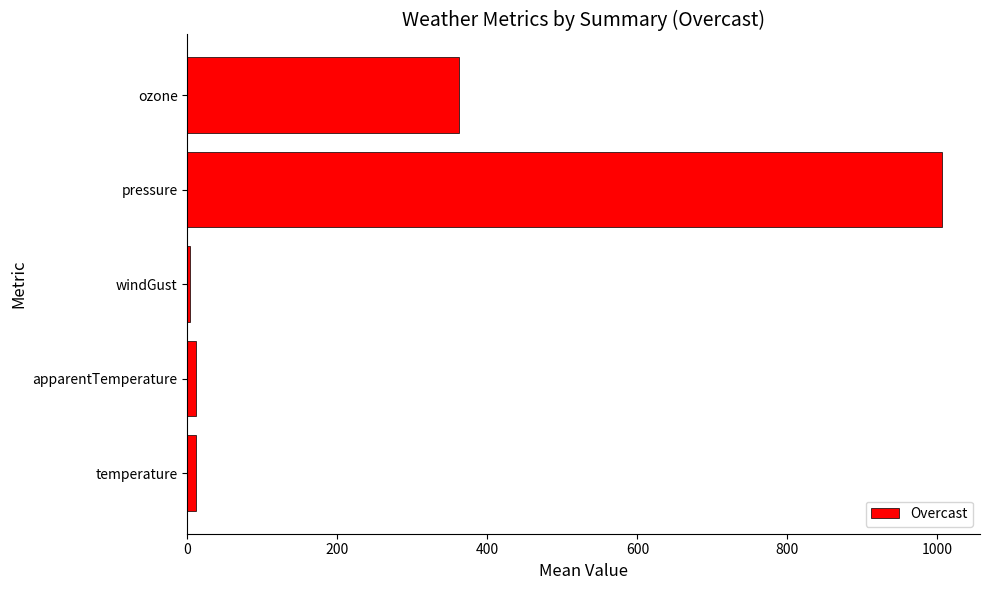

What is the sum of all values?

1394.2